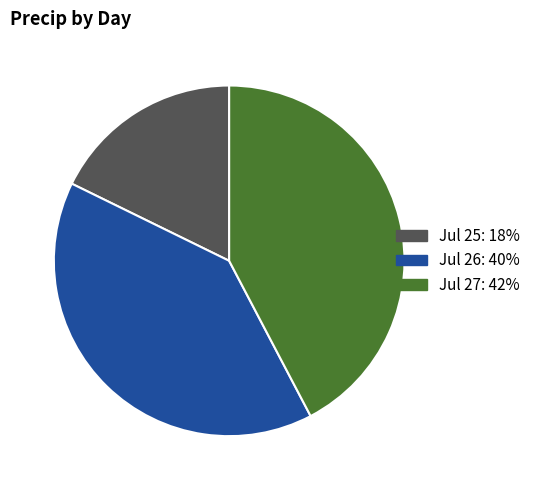

How many segments does this pie chart have?

3